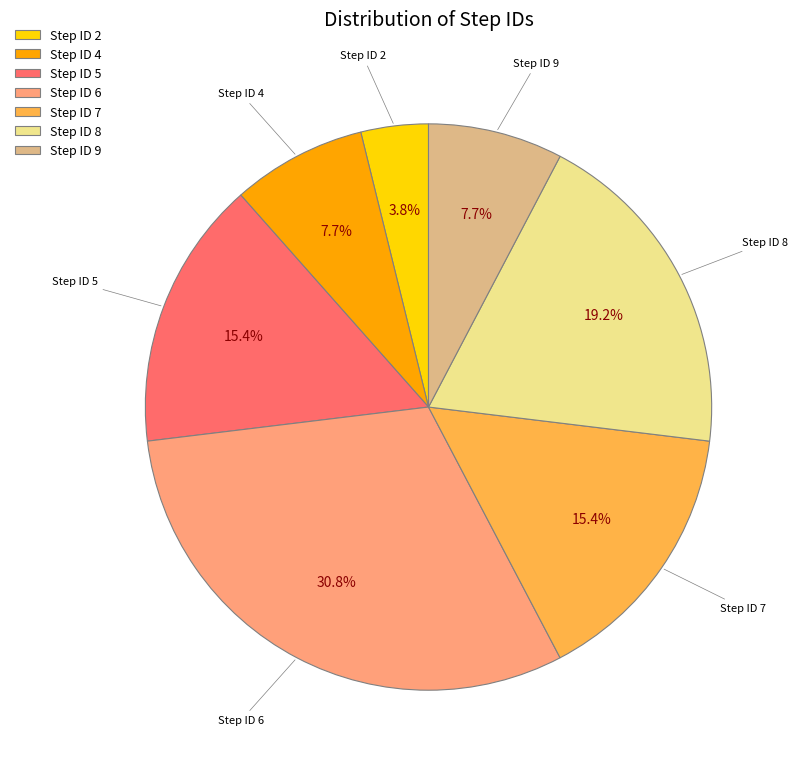

How many slices are in this pie chart?

7